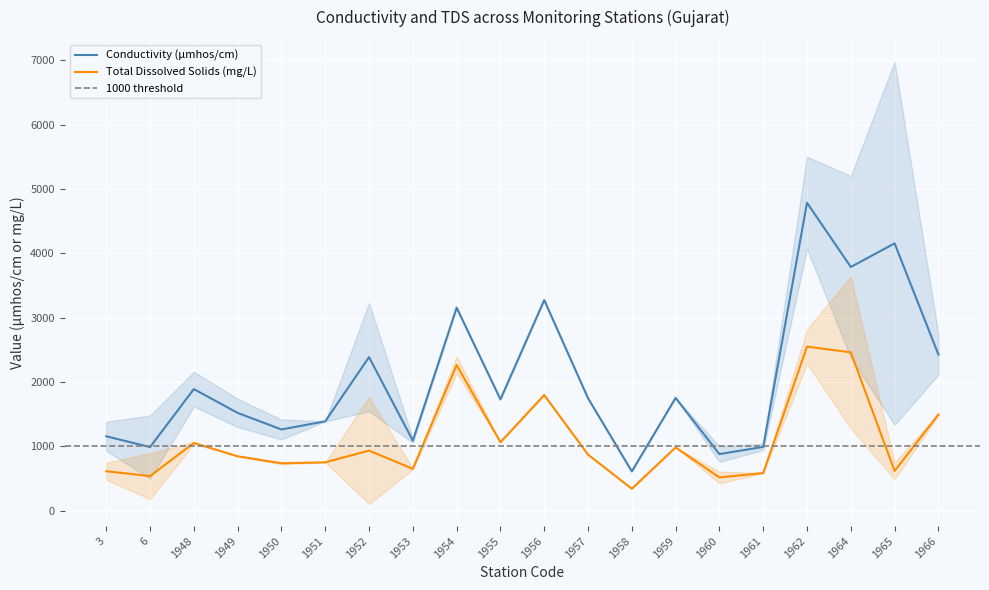

True or false: Conductivity Min (µmhos/cm) and TDS Max (mg/L) cross at least once.

True